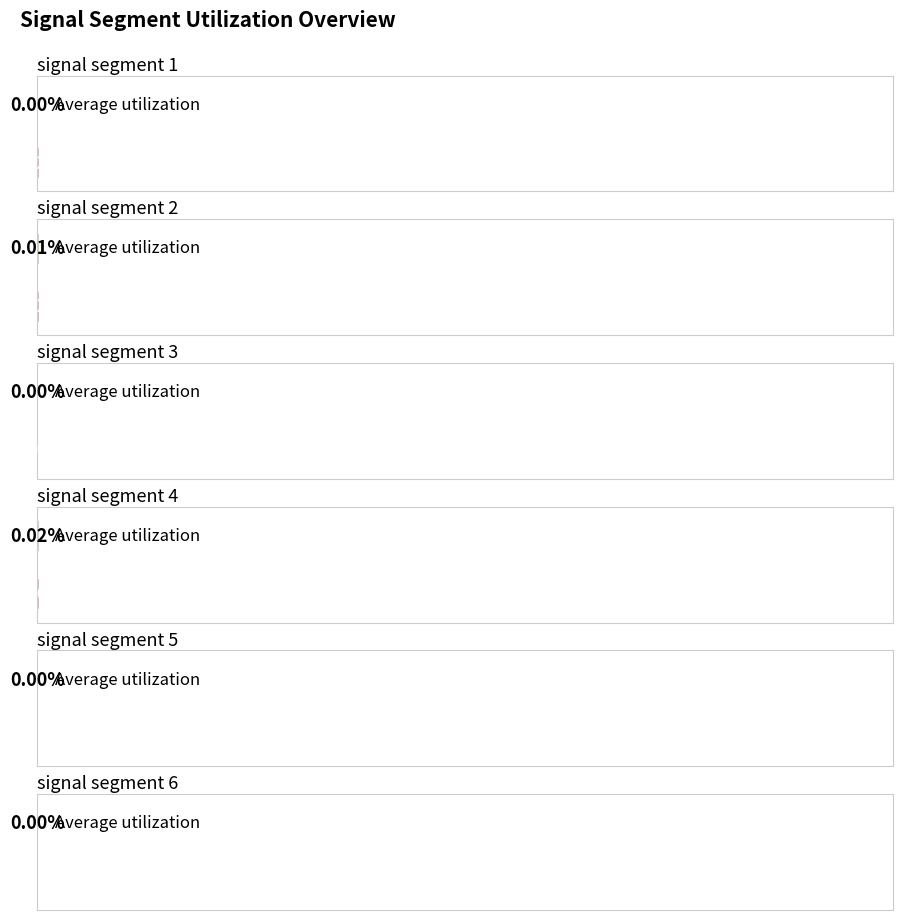

How many categories are shown in the chart?

6